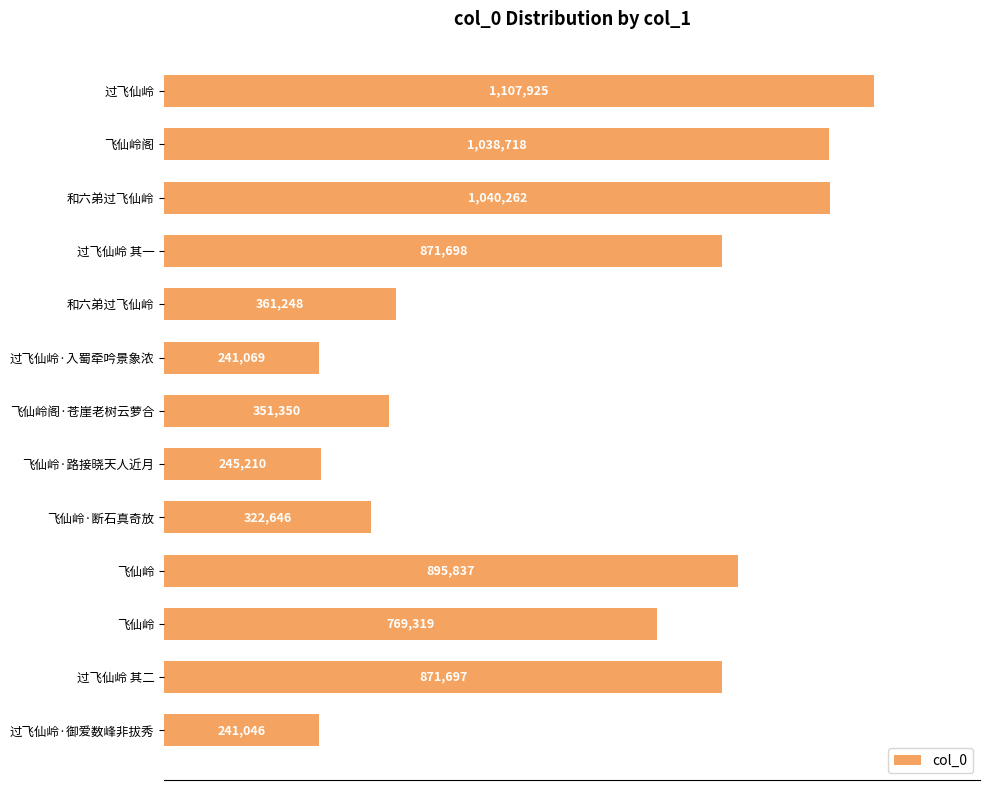

Does the chart contain any negative values?

No